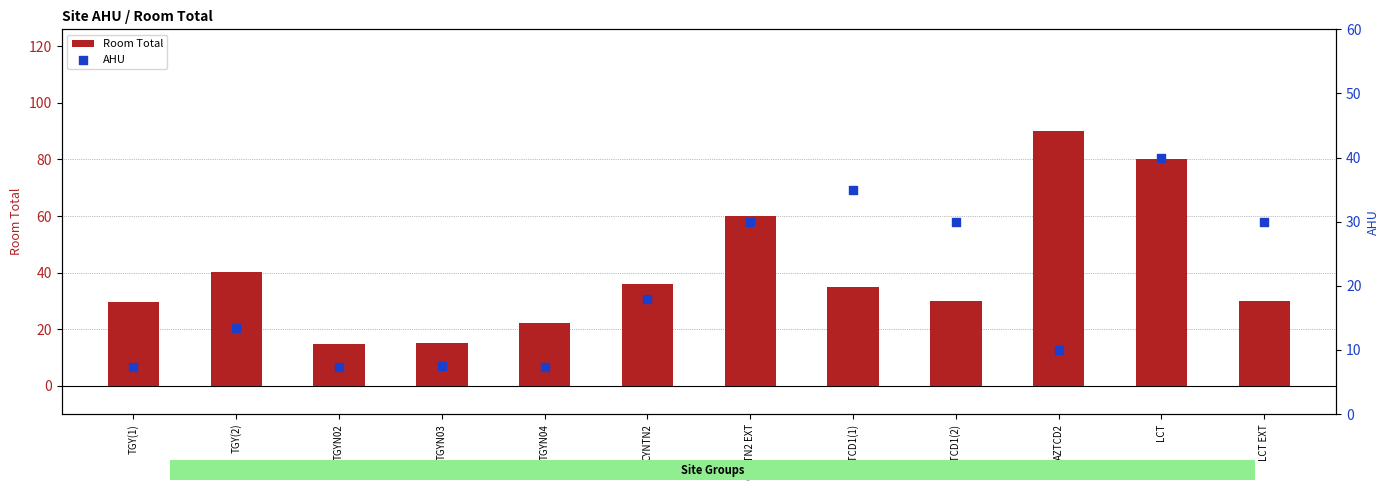

What is the total value across all series at CYNTN2?

54.0